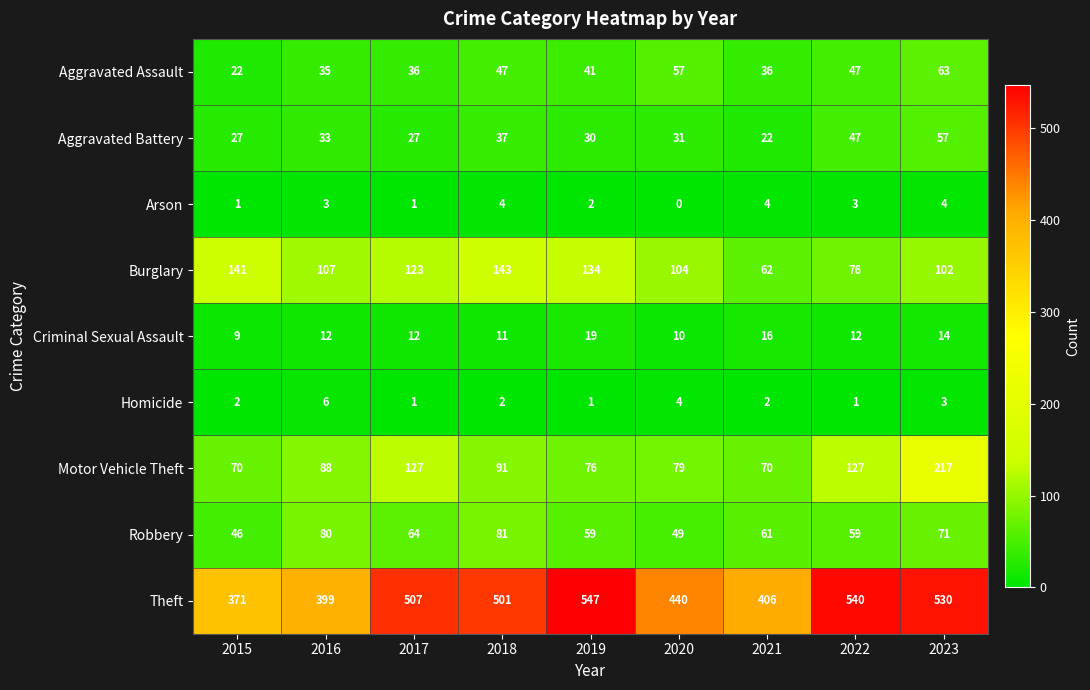

How many distinct data groups are displayed?

9